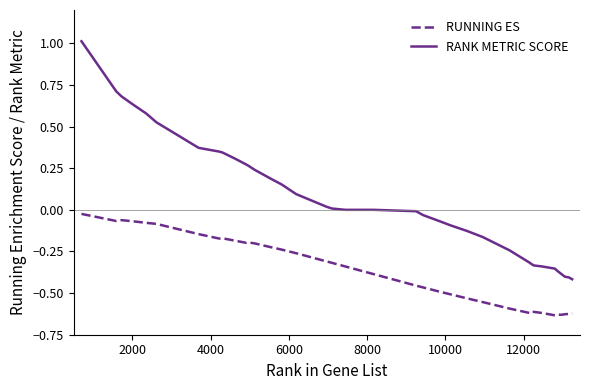

Which series has the largest total across all categories?

RANK METRIC SCORE